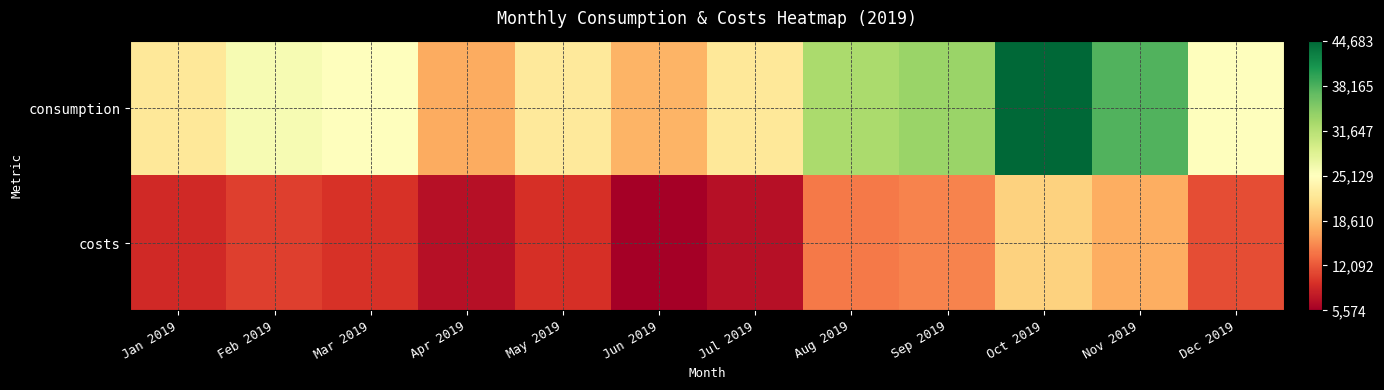

What is the greatest value displayed?

44683.0